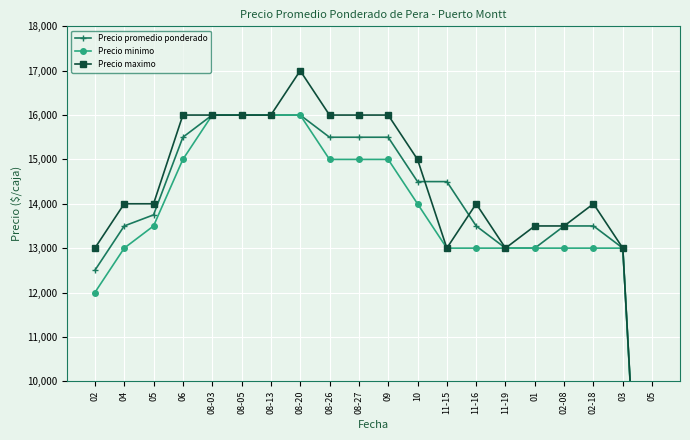

What is the difference between the maximum and minimum values in the Precio maximo series?

16000